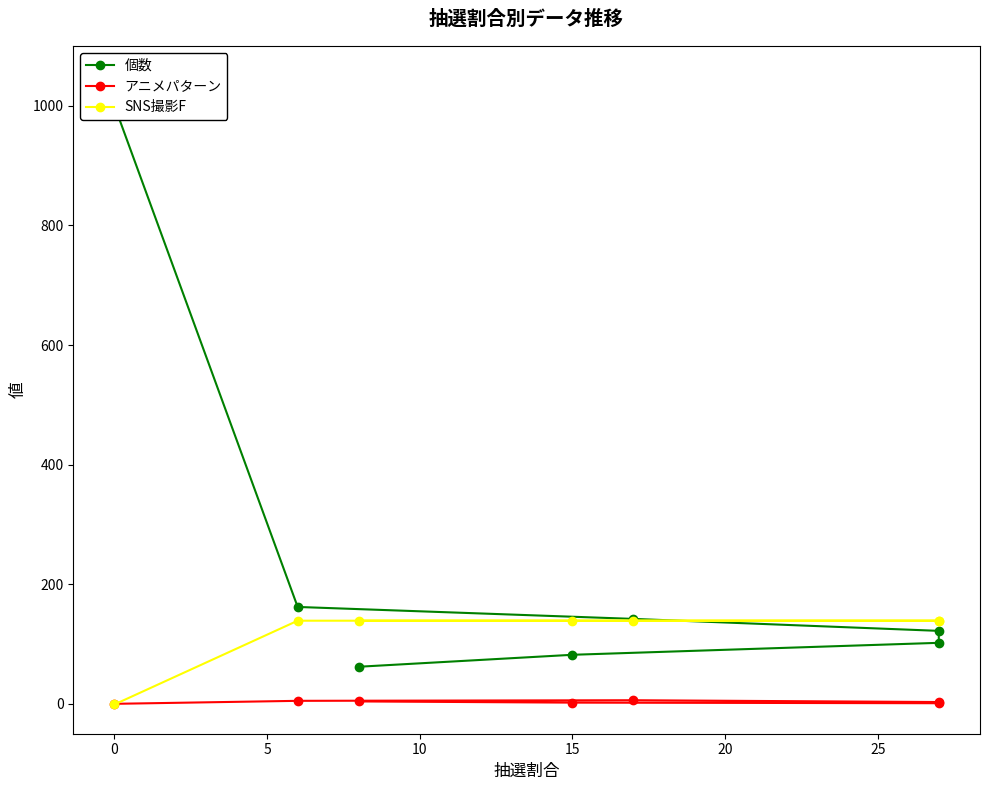

What position from the right is 15?

2